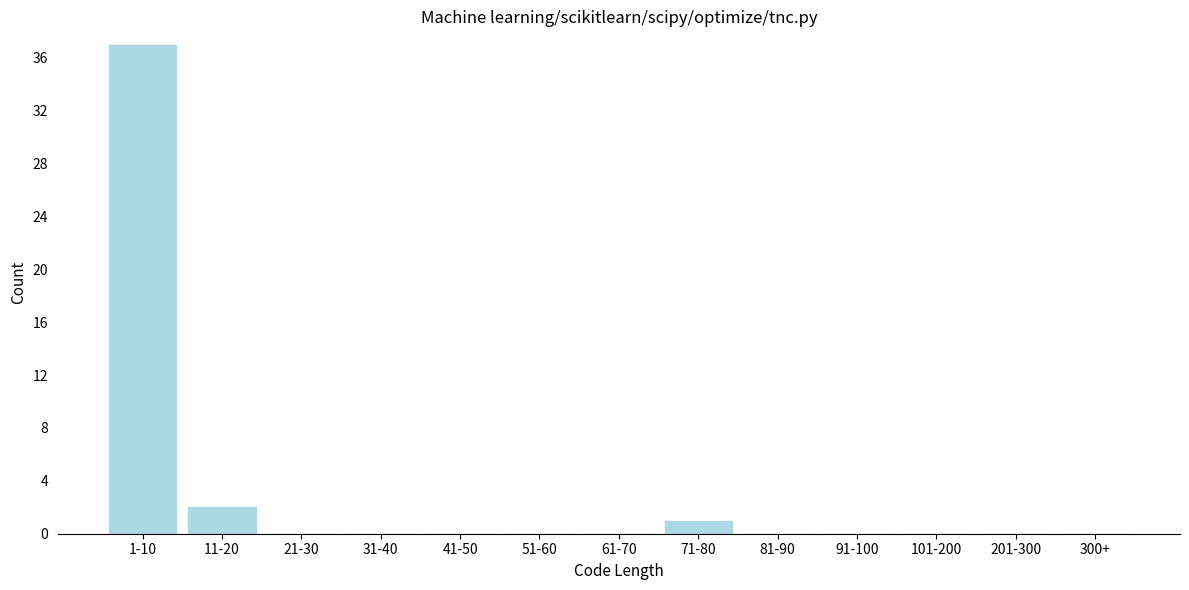

Reading left to right, extract all data points from this chart.

1-10=37	11-20=2	21-30=0	31-40=0	41-50=0	51-60=0	61-70=0	71-80=1	81-90=0	91-100=0	101-200=0	201-300=0	300+=0